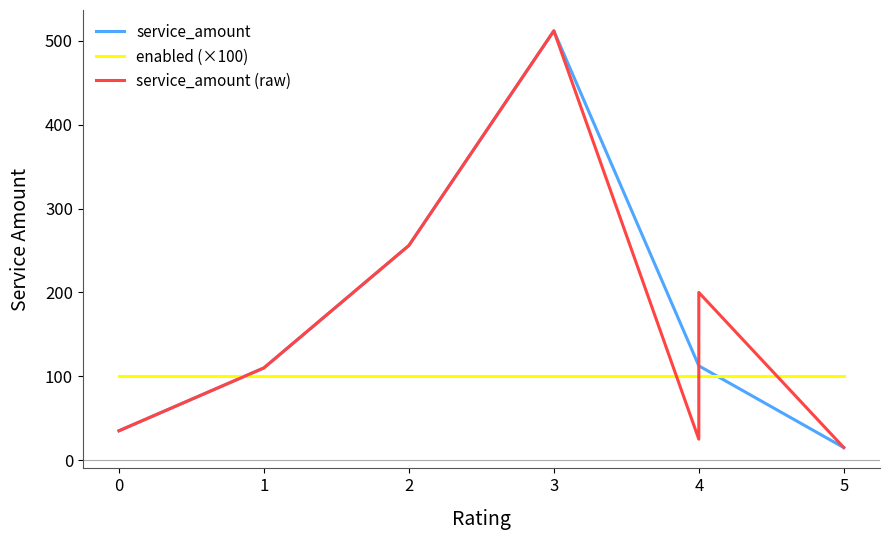

Reading left to right, list all the values displayed in this chart.

0=35.0	1=110.0	2=256.0	3=512.0	4=112.5	5=15.0